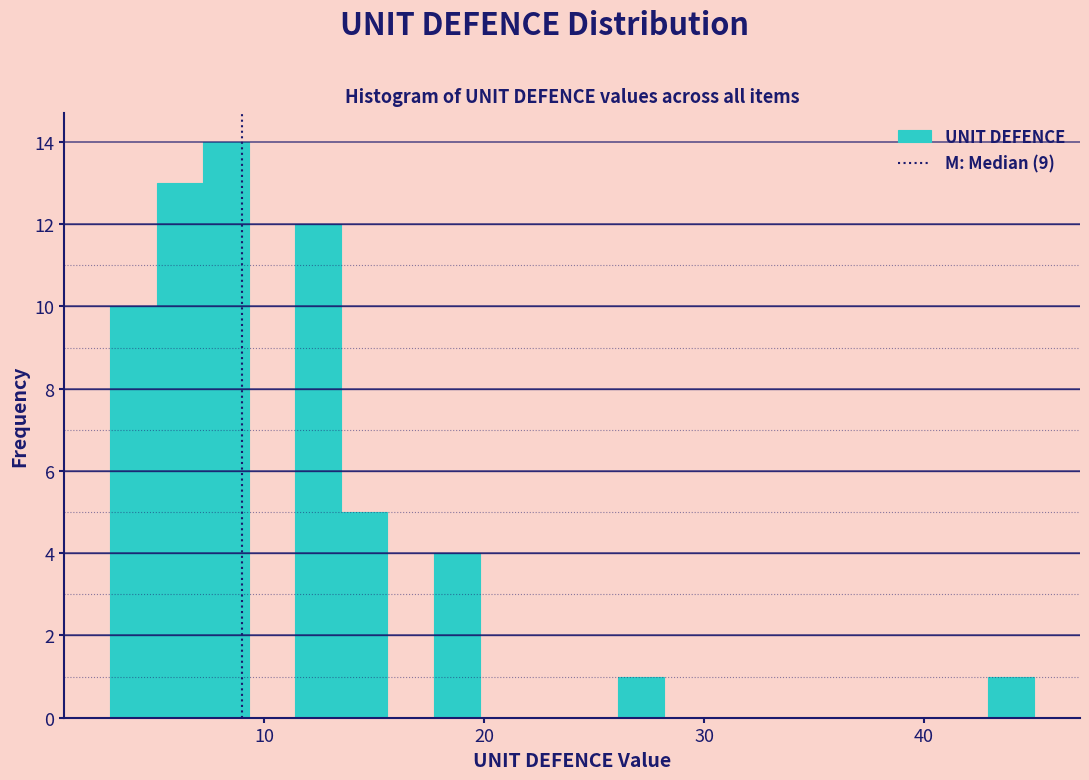

Read against the x-axis, roughly where is the centre of the tallest bar?

8